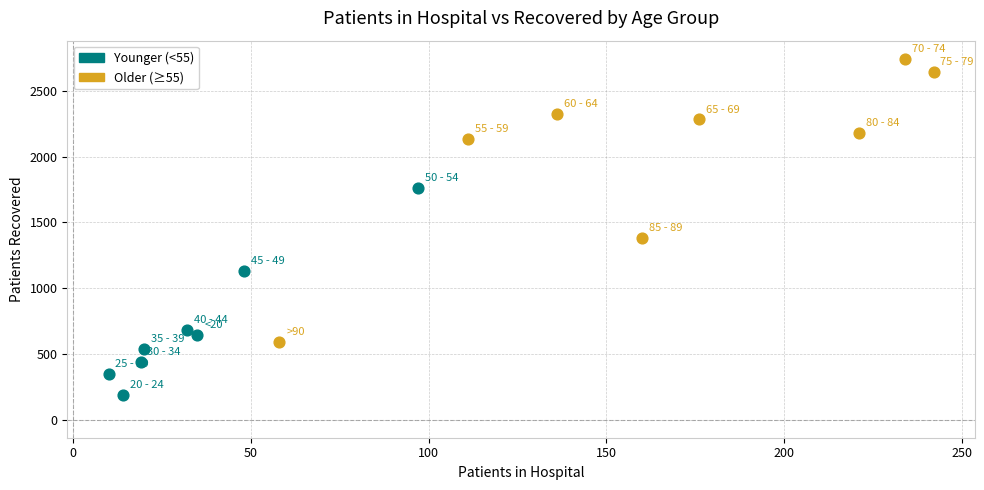

Which series reaches the minimum Y coordinate?

Younger (<55)